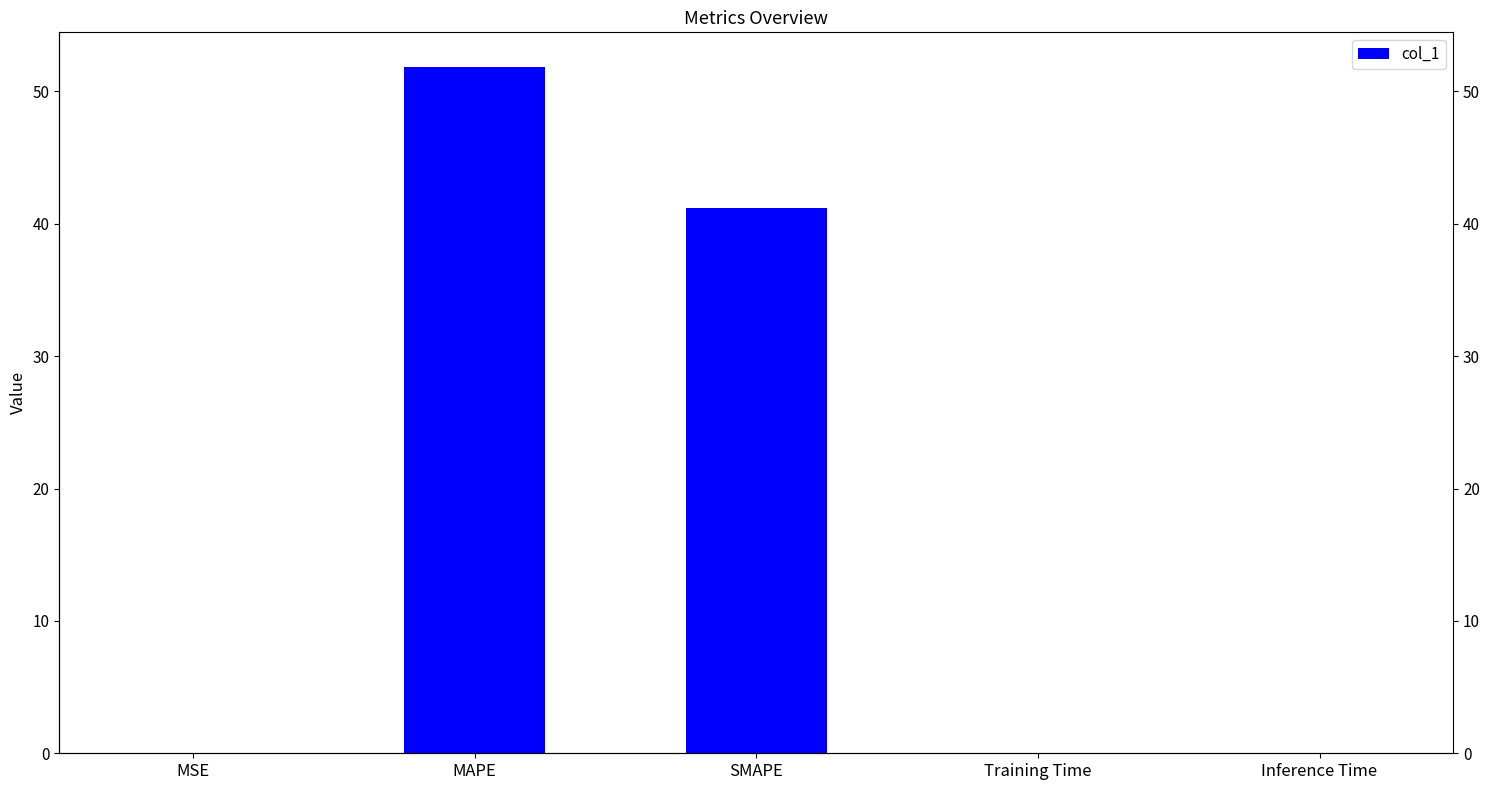

What is the average value?

18.6